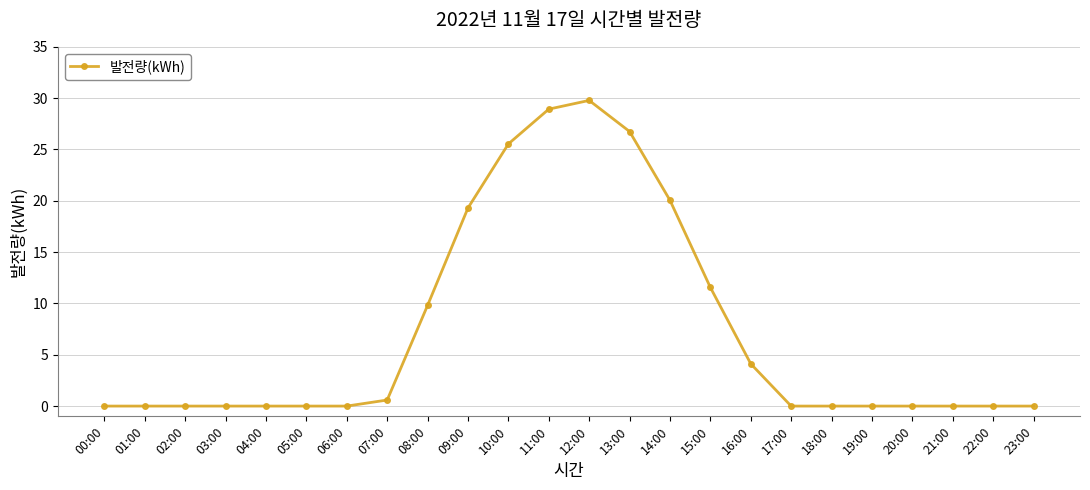

What is the difference between the maximum and minimum values?

29.8